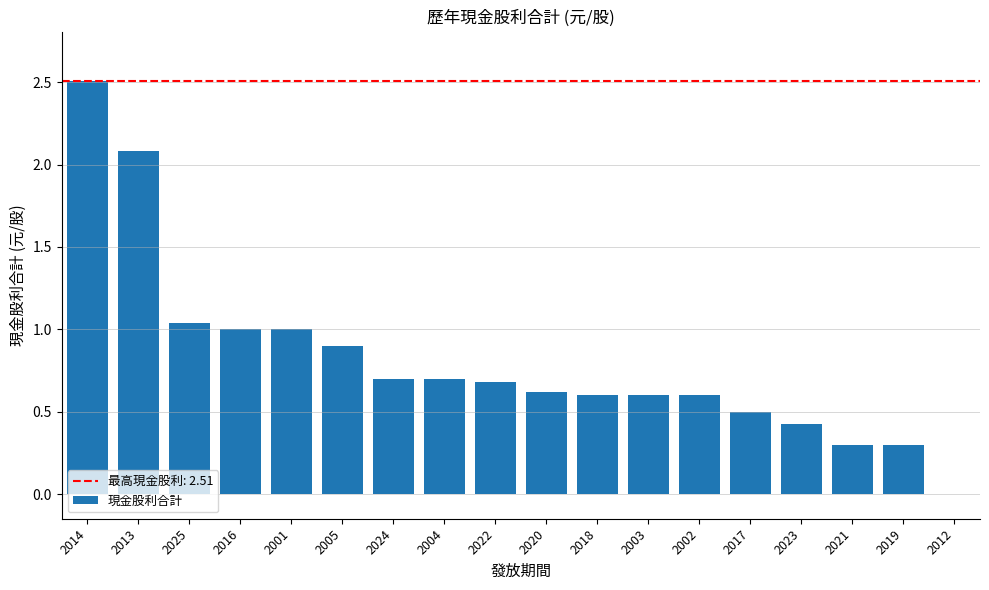

What is the sum of the values at 2024 and 2005?

1.6